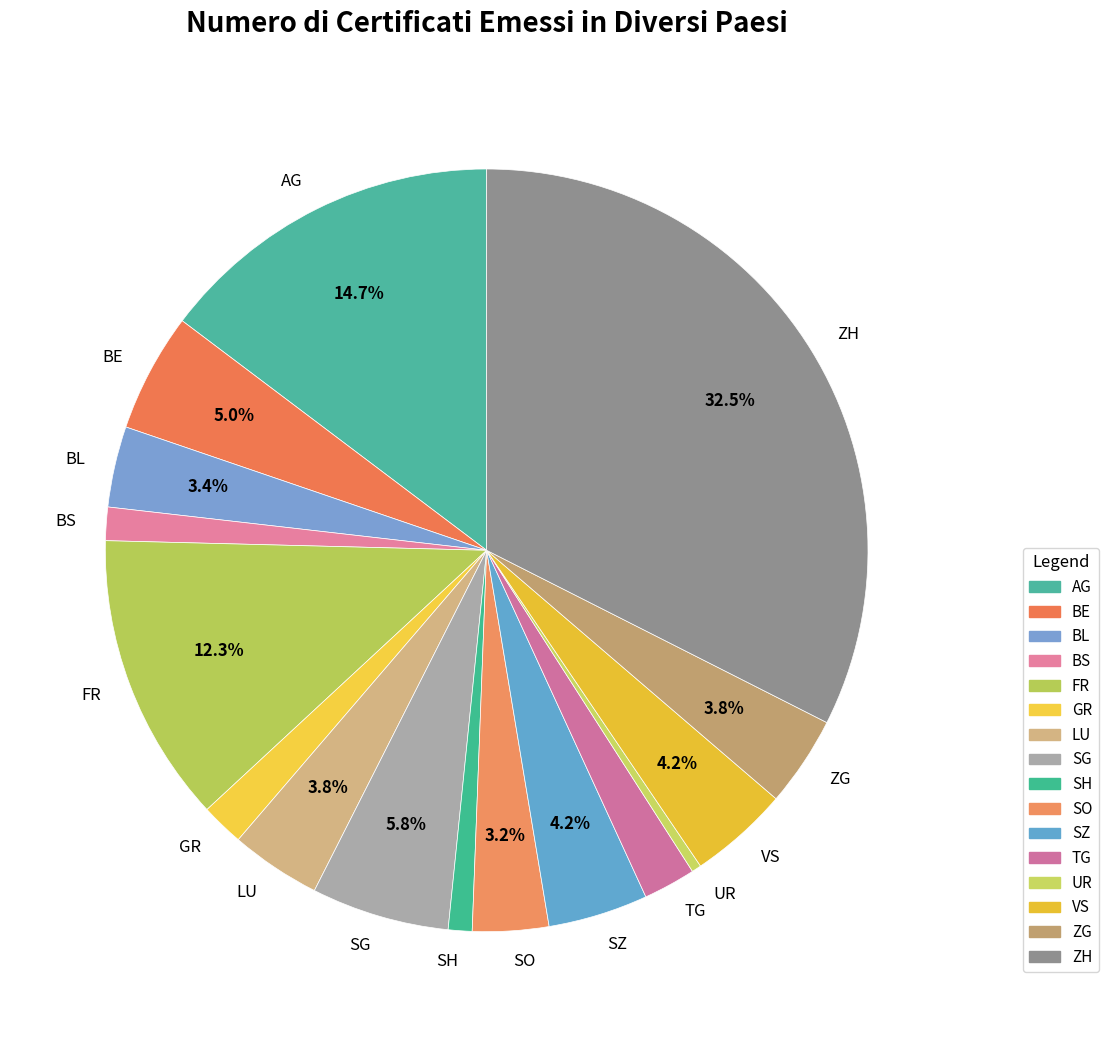

How many slices are in this pie chart?

16